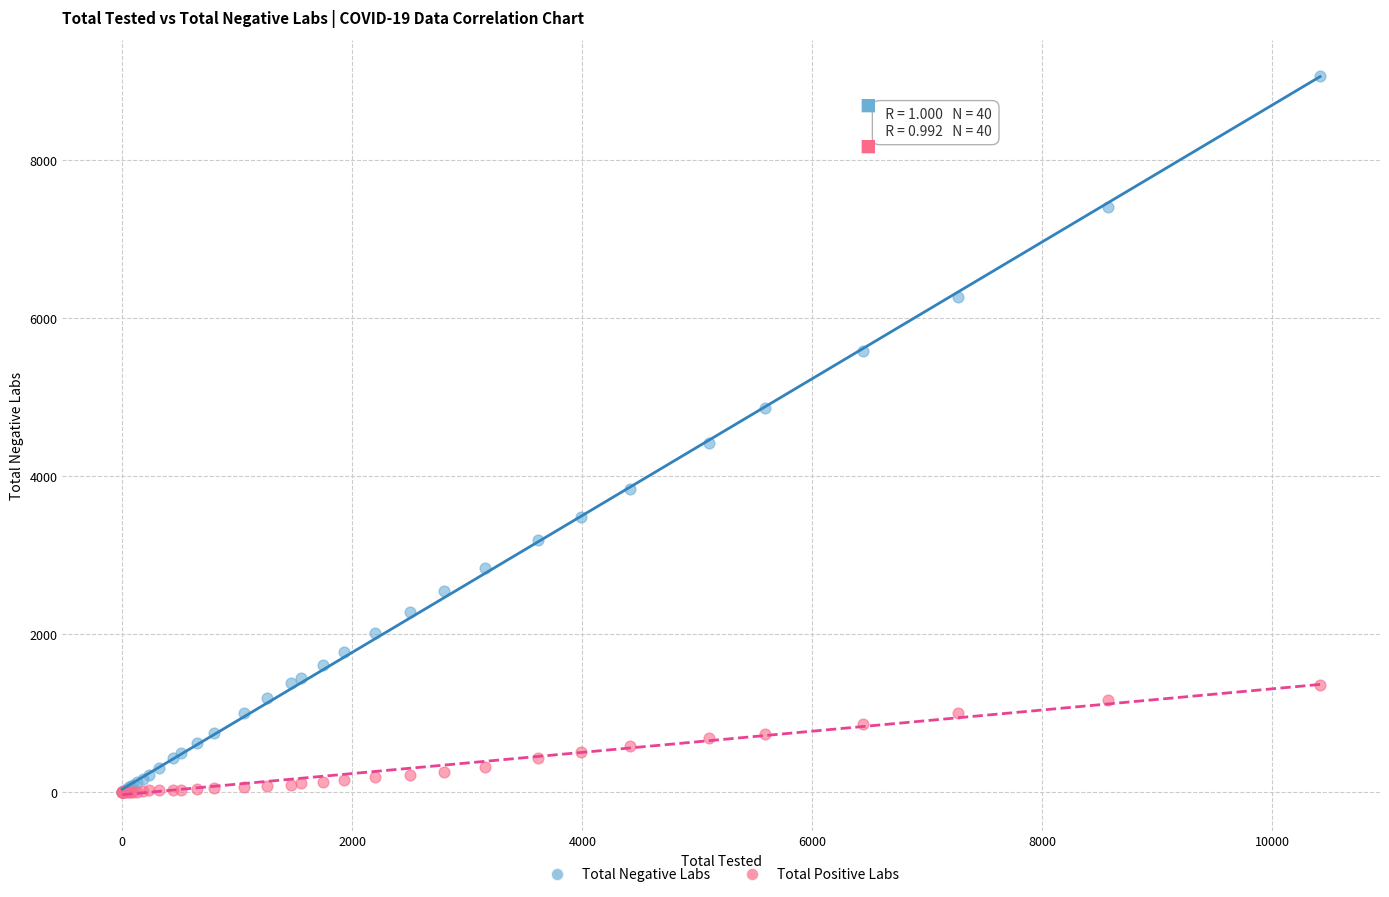

Across all series, what Y value is closest to 4532?

4412